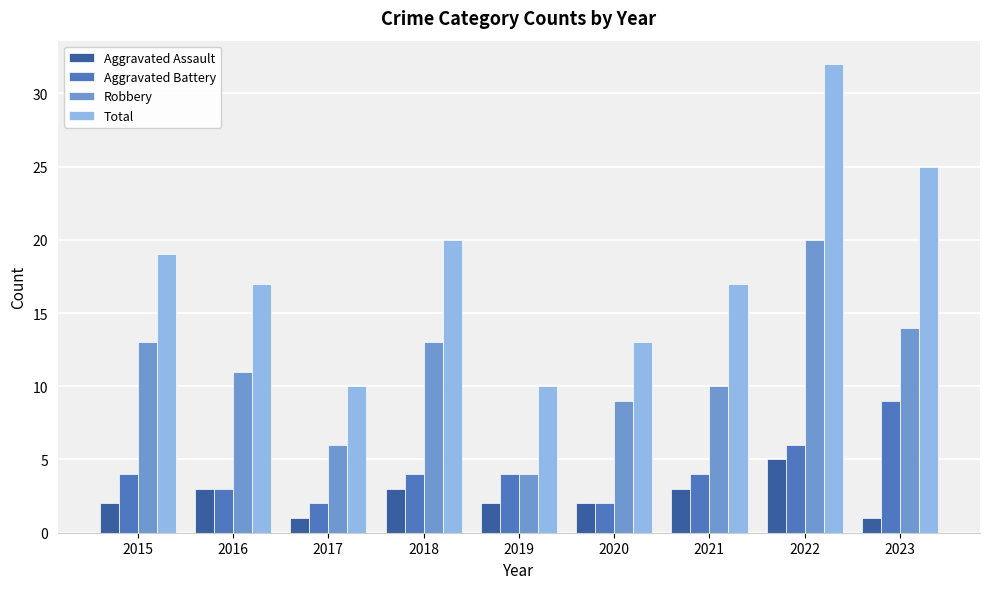

Which series has the largest range (max minus min)?

Total